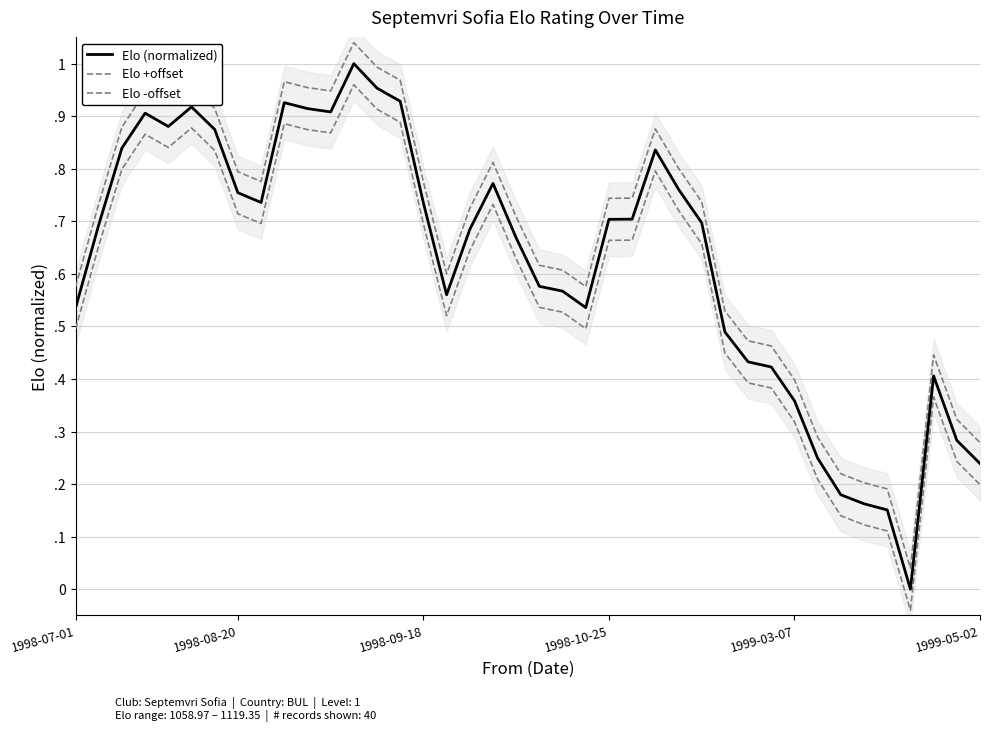

True or false: Elo +offset and Elo (normalized) cross at least once.

False